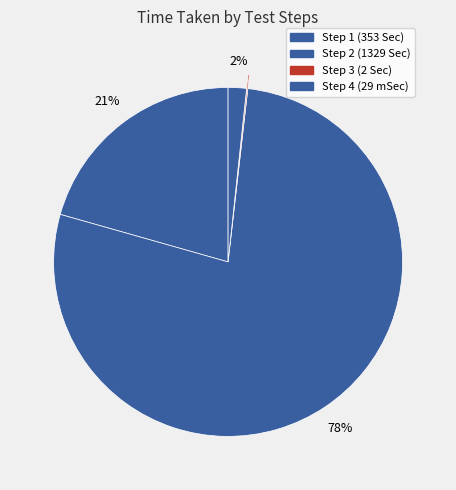

Does Step 2 account for over 50% of the chart?

Yes